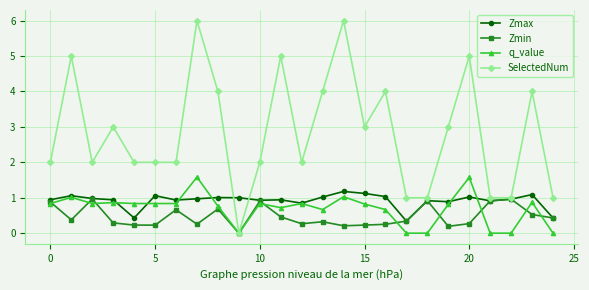

What is the value of the Zmin point at the 24th from the left?

0.5